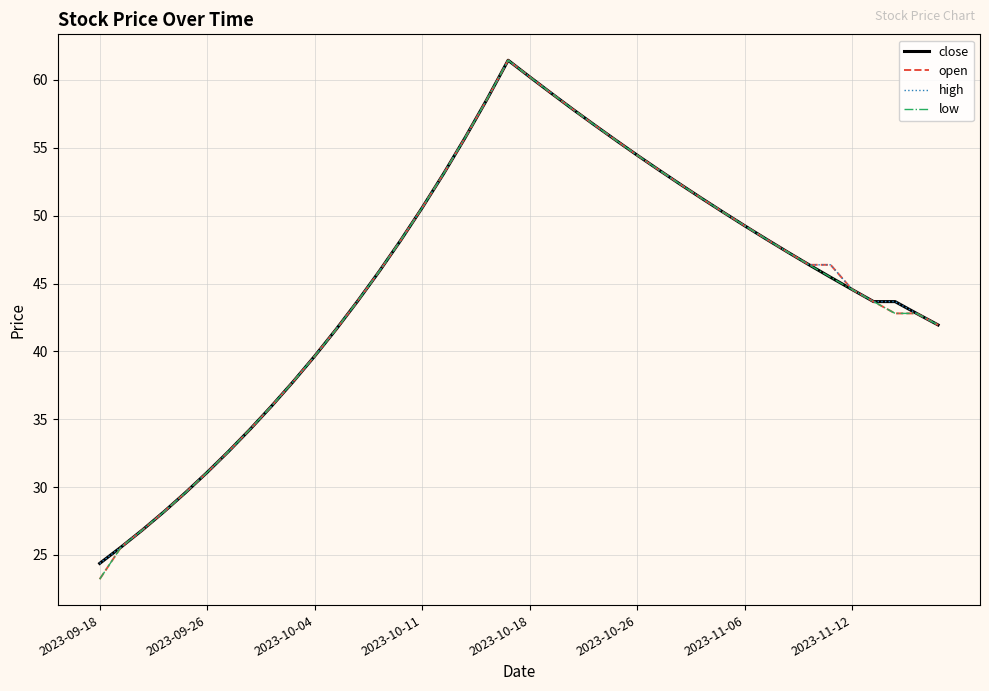

Count the number of data series in this chart.

4